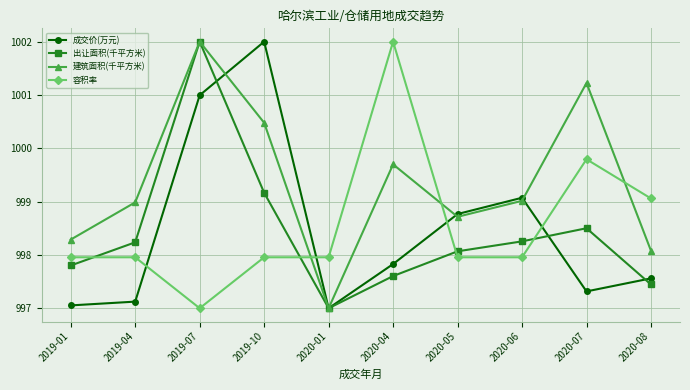

How many values in the 出让面积(千平方米) series exceed 998?

6